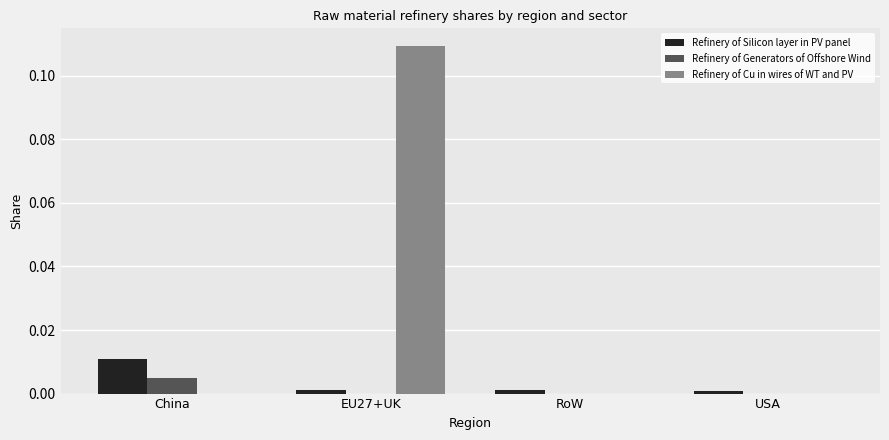

At which label does Refinery of Silicon layer in PV panel reach its peak?

China